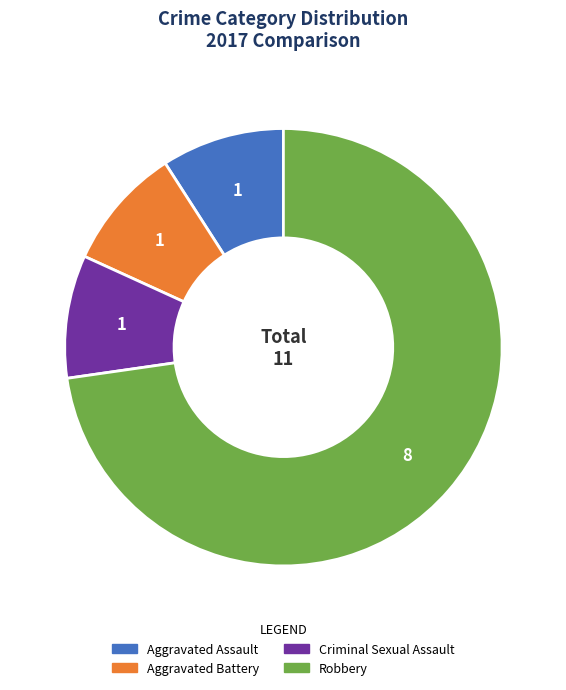

Is there a majority slice in this chart?

Yes